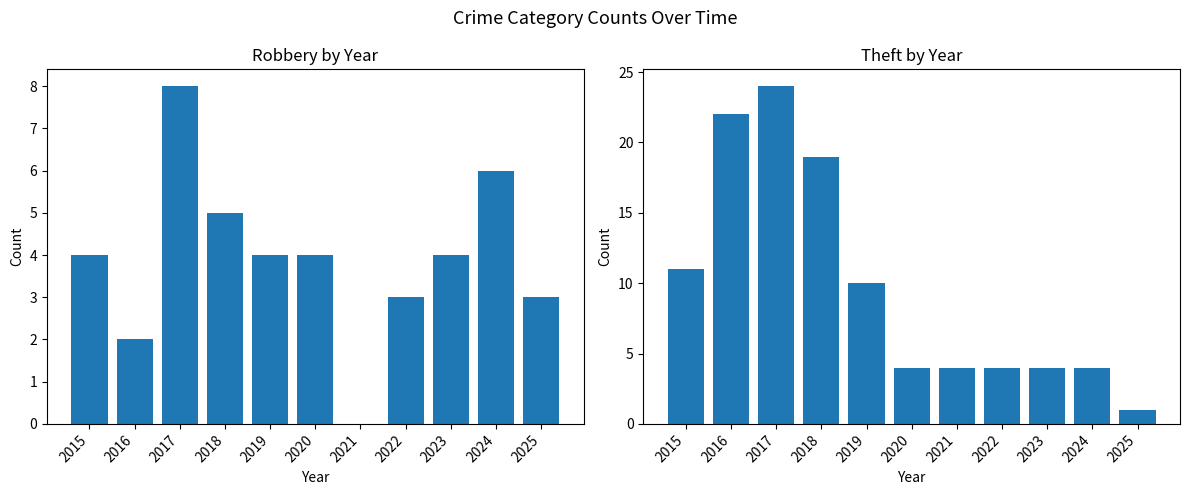

How many groups of bars are there?

11